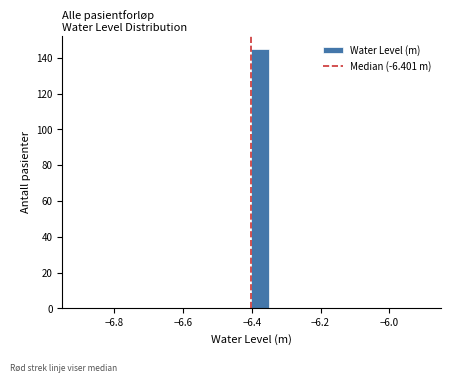

Around what value on the x-axis is the tallest bar? Give the approximate position of its centre, as read against the axis.

-6.38